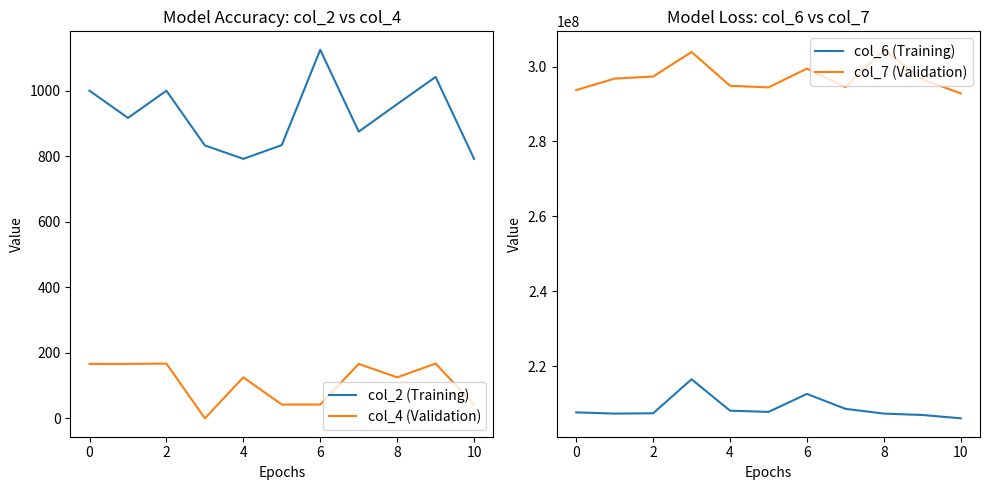

True or false: col_4 (Validation) and col_2 (Training) cross at least once.

False